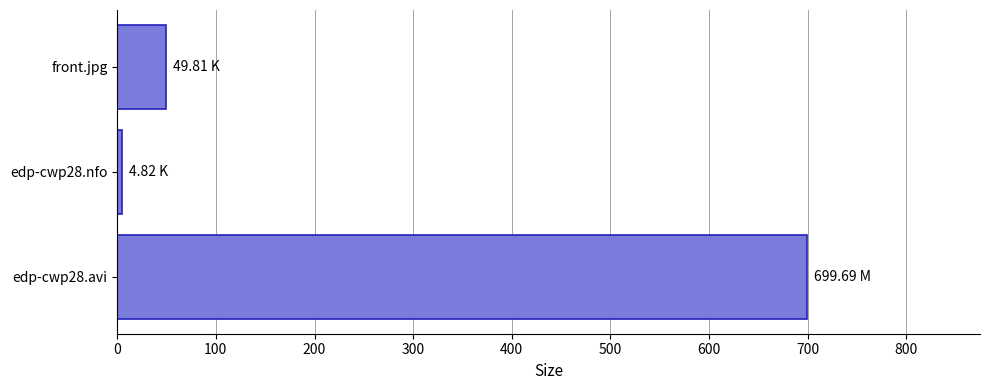

List the labels in order of value, largest first.

edp-cwp28.avi, front.jpg, edp-cwp28.nfo